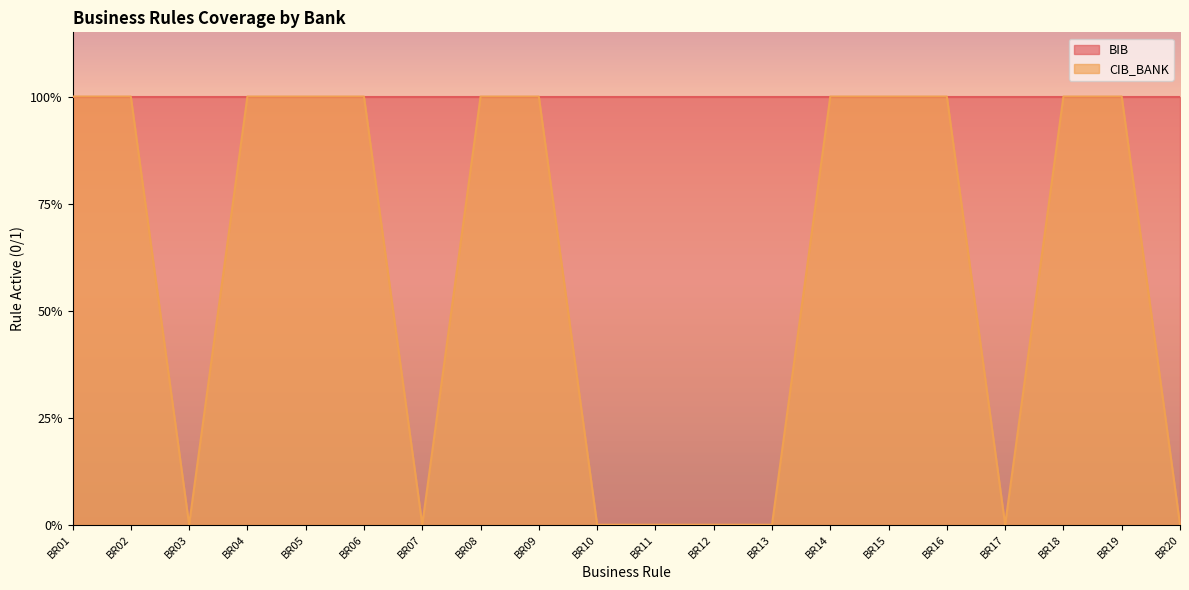

What is the difference between the maximum and minimum values?

1